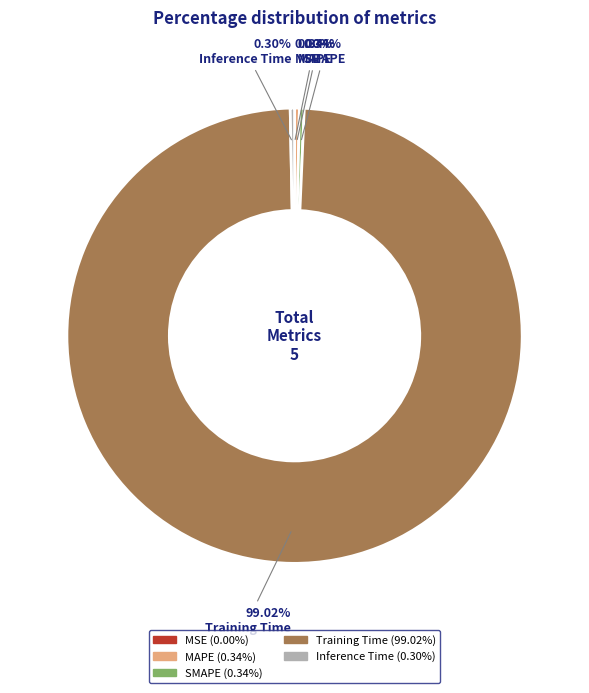

To the nearest percent, what is the difference between the largest and smallest slice percentages?

99%